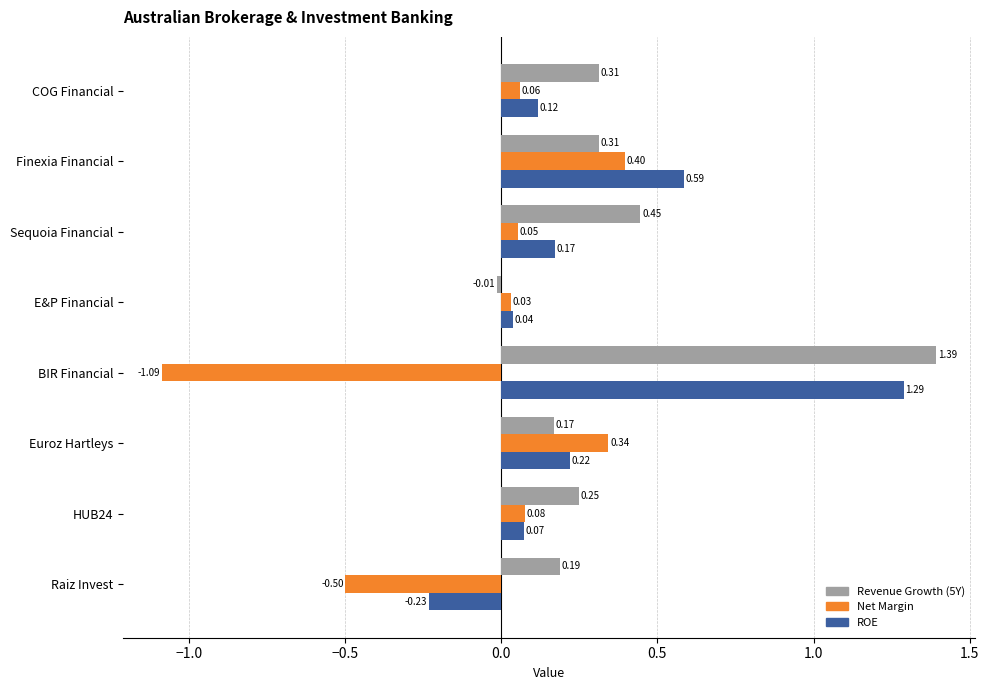

Rank the categories by ROE value from lowest to highest.

Raiz Invest, E&P Financial, HUB24, COG Financial, Sequoia Financial, Euroz Hartleys, Finexia Financial, BIR Financial